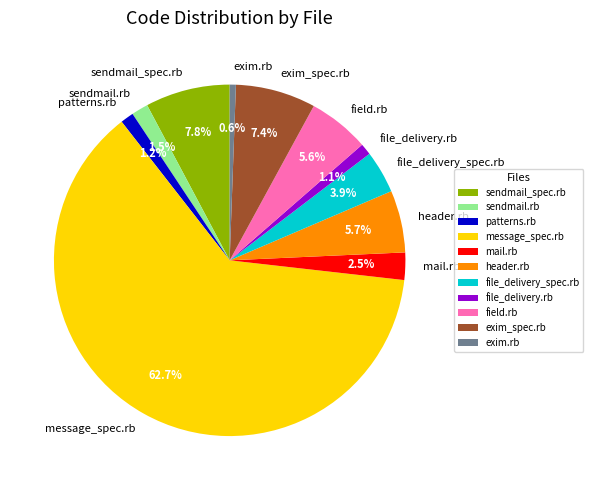

What is the largest slice in the pie chart?

message_spec.rb